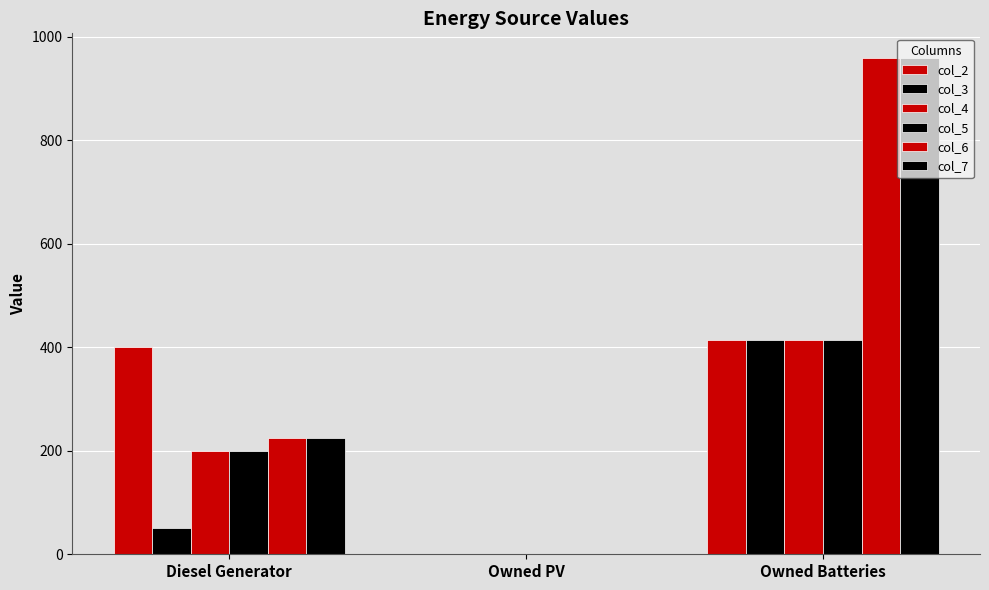

Where is col_6 nearest to the value 479?

Diesel Generator